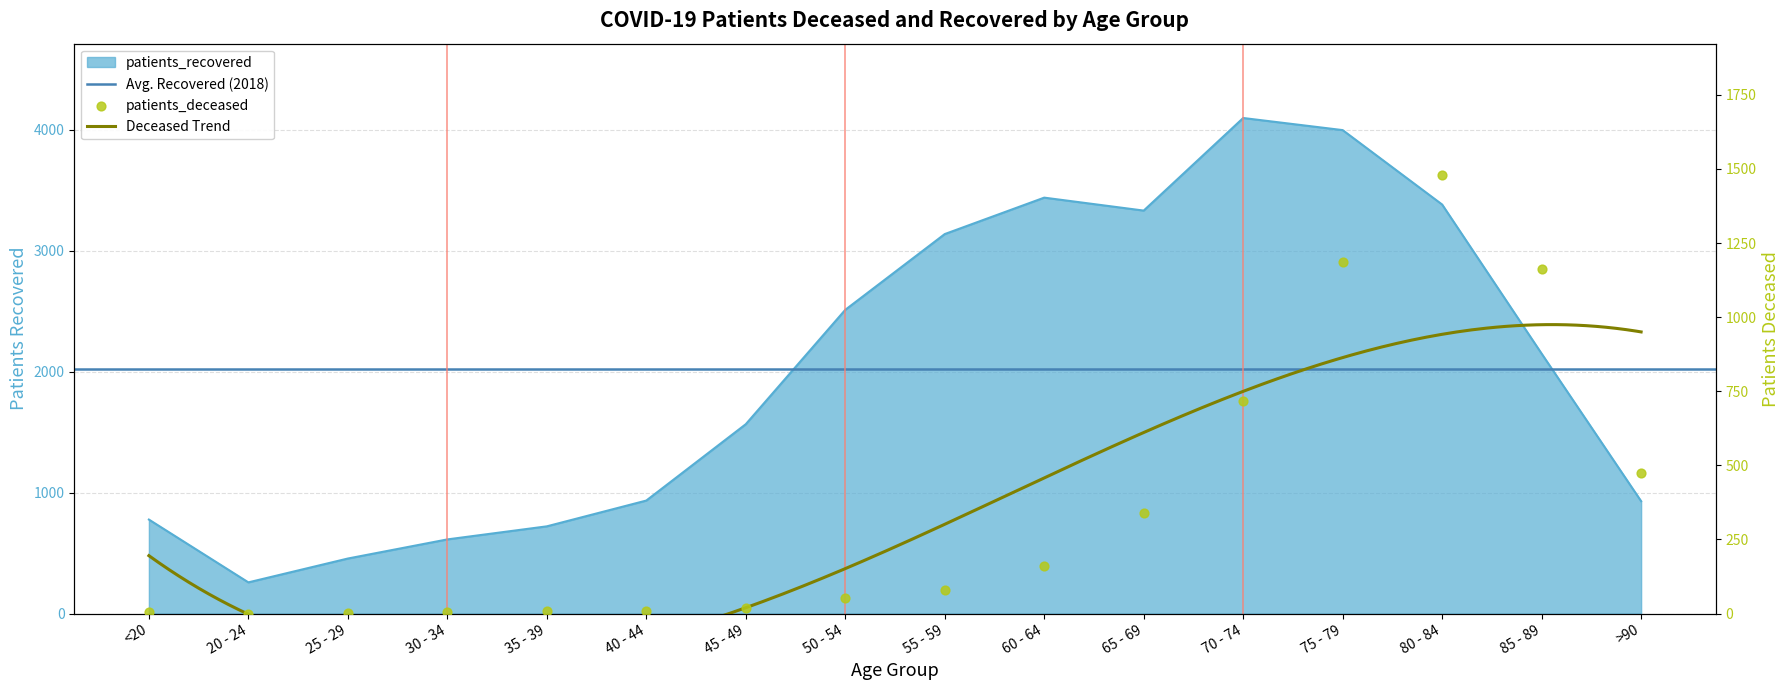

Which series contains the highest Y value?

patients_recovered